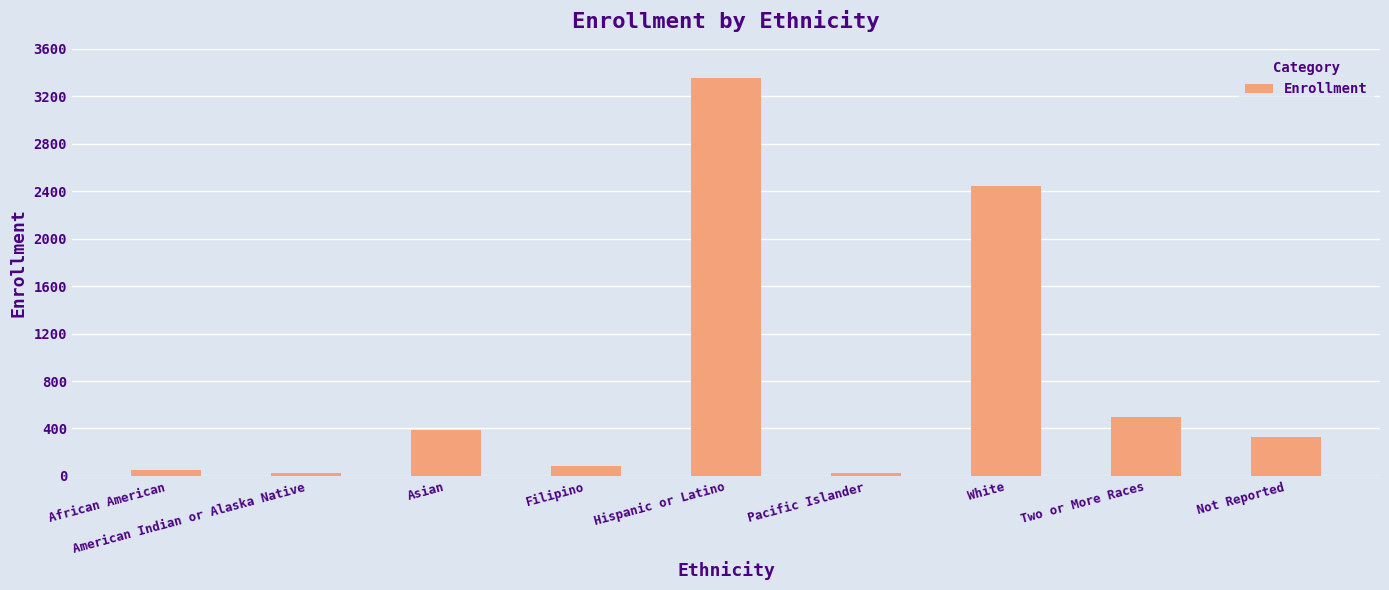

What is the change in value from Pacific Islander to Two or More Races?

+474